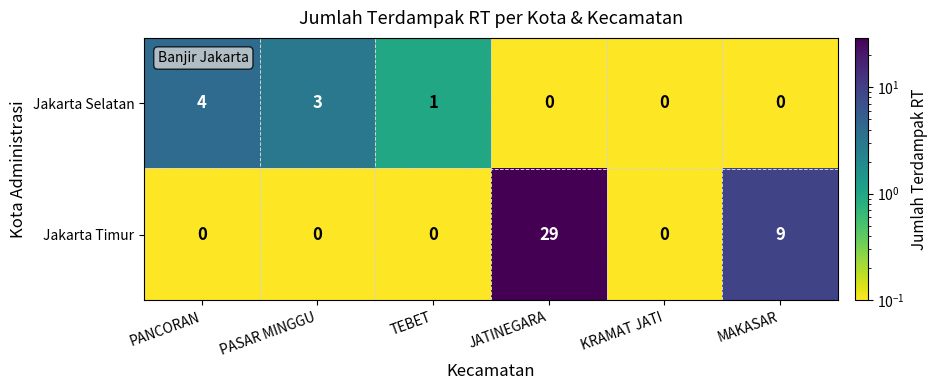

What is the sum of the Jakarta Selatan values at PASAR MINGGU and KRAMAT JATI?

3